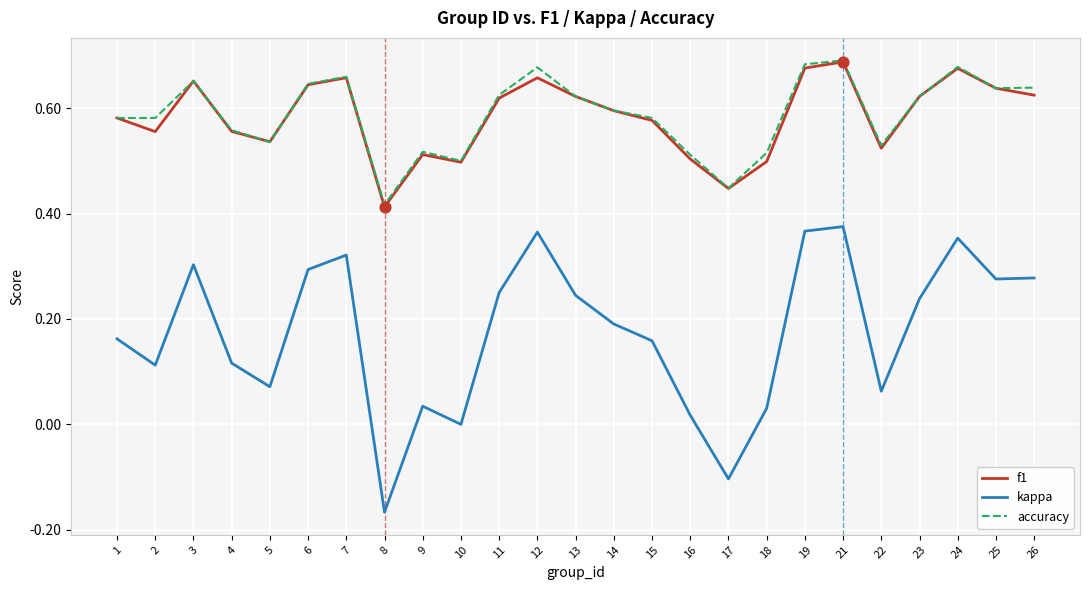

True or false: f1 has a value of 0.9 at 1.

False